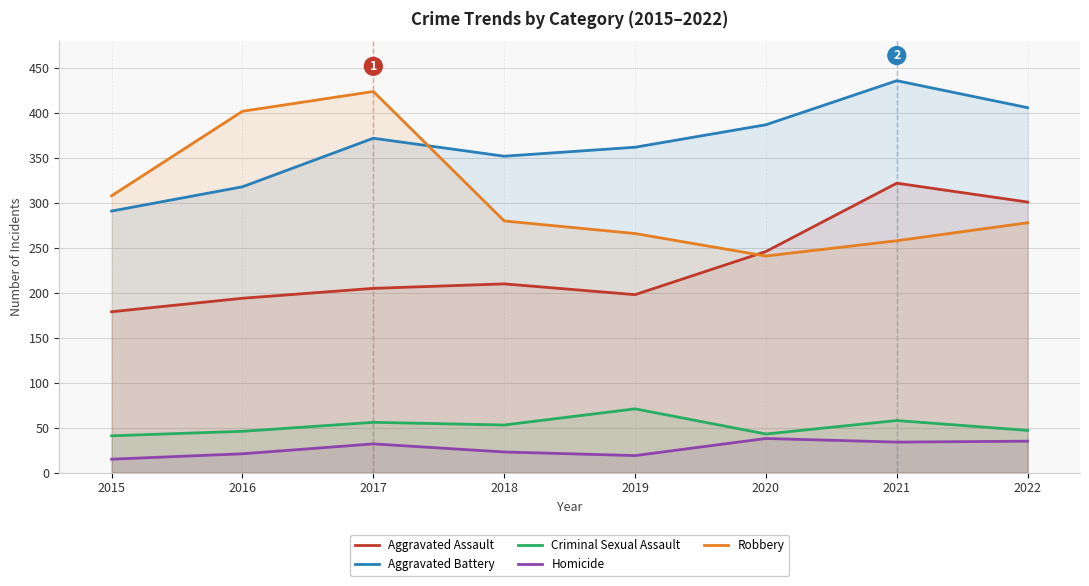

How many times do Aggravated Battery and Robbery cross each other?

1